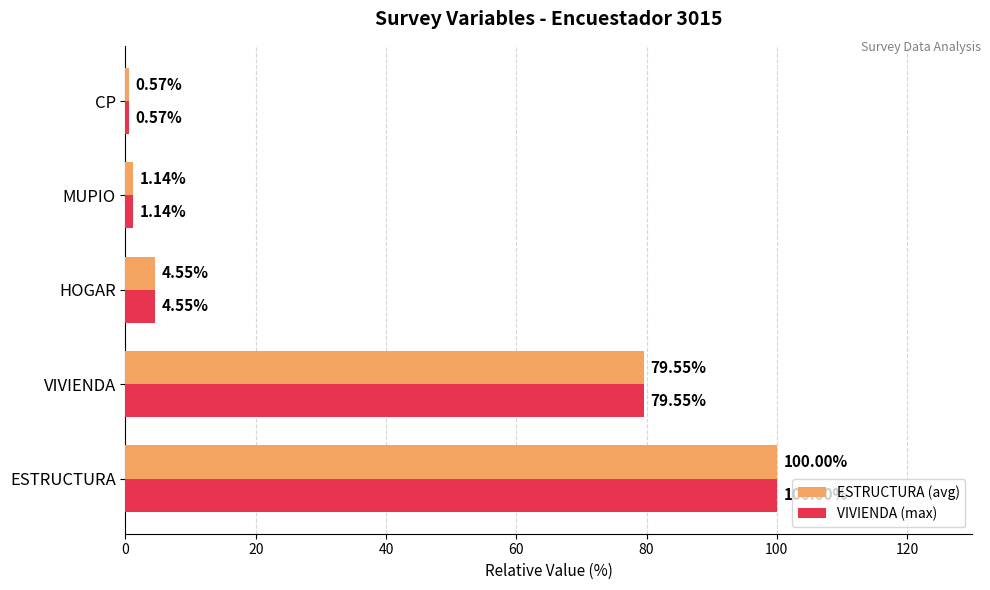

What is the difference between the maximum and second lowest values in the VIVIENDA (max) series?

98.9